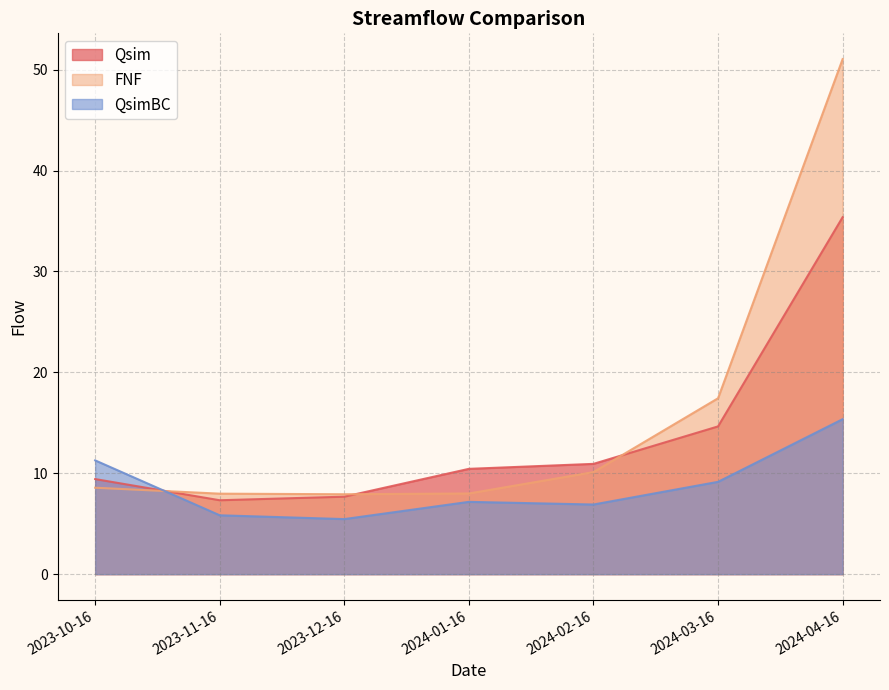

Is it true that FNF equals 2.4 at 2023-11-16?

False